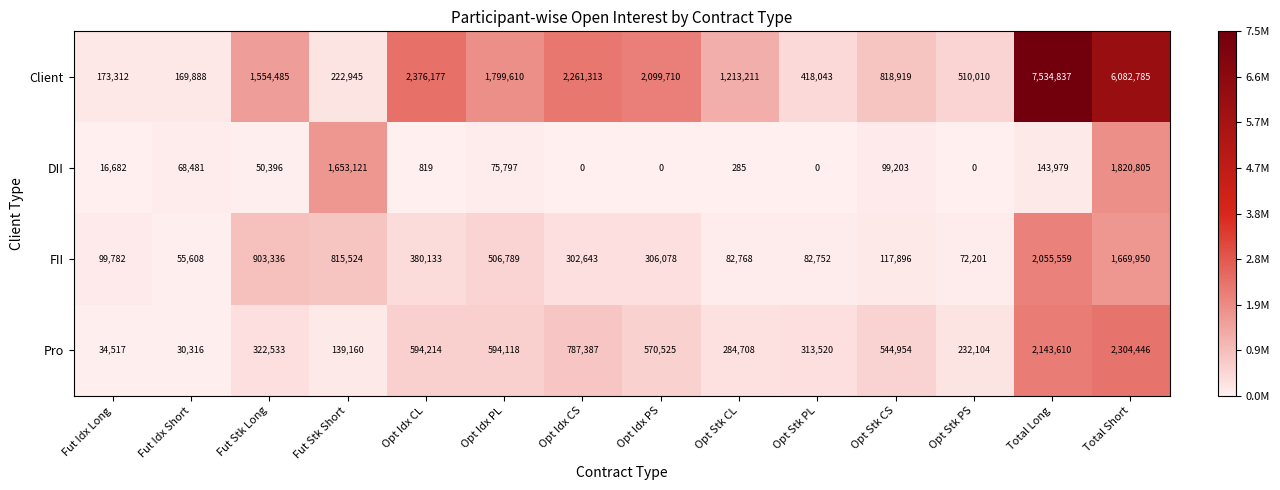

True or false: DII has a value of 2847995 at Fut Stk Short.

False